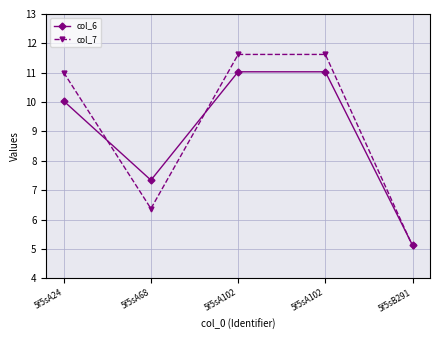

What are all the series names shown in the legend?

col_6, col_7